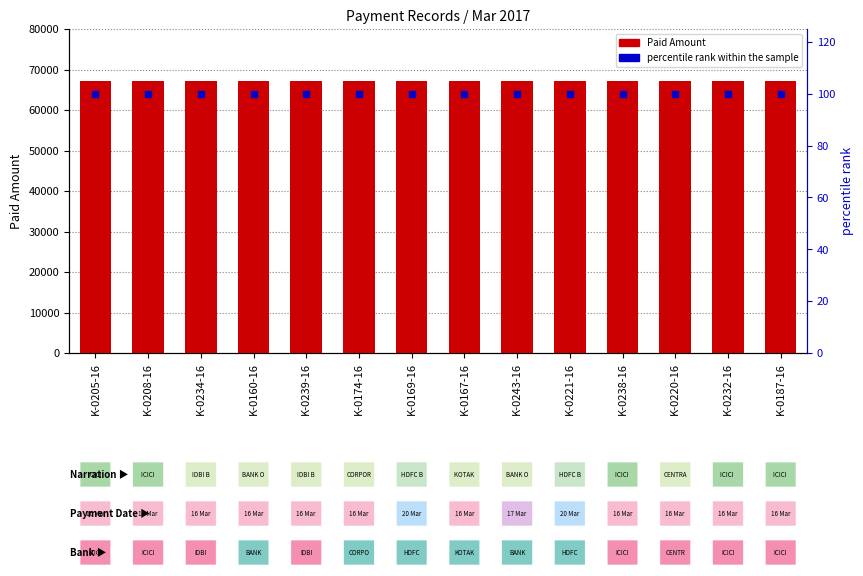

Is the value of percentile rank within the sample at K-0234-16 greater than the value of Paid Amount at K-0232-16?

No